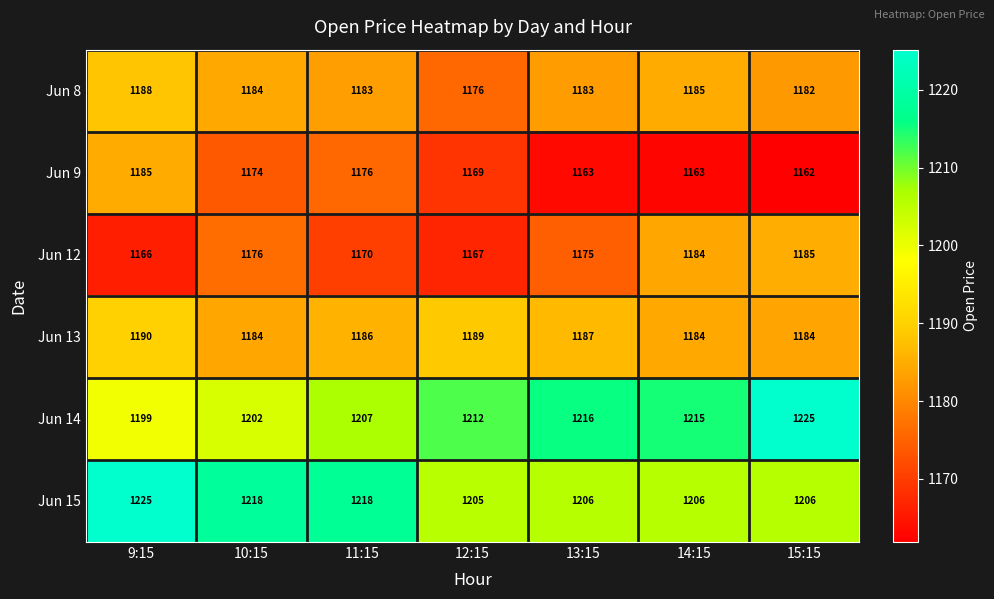

What is the total value across all series at 9:15?

7153